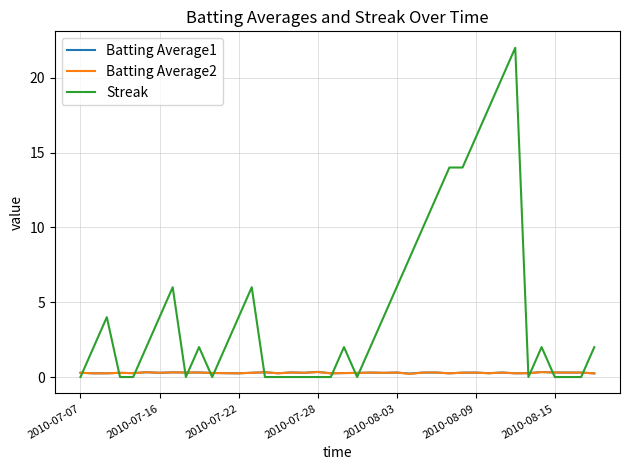

Which series has the largest range (max minus min)?

Streak